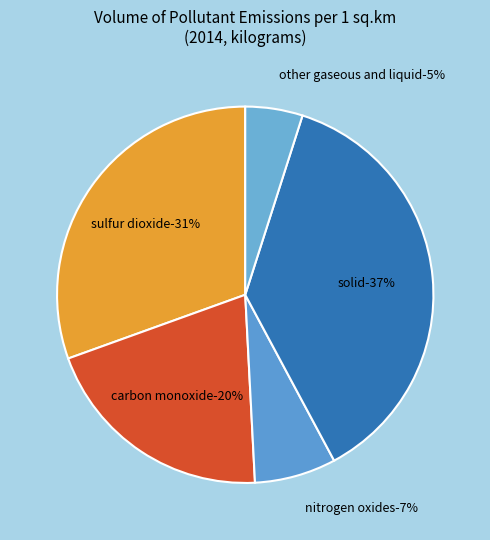

Rank the categories by value from lowest to highest.

other gaseous and liquid, nitrogen oxides, carbon monoxide, sulfur dioxide, solid